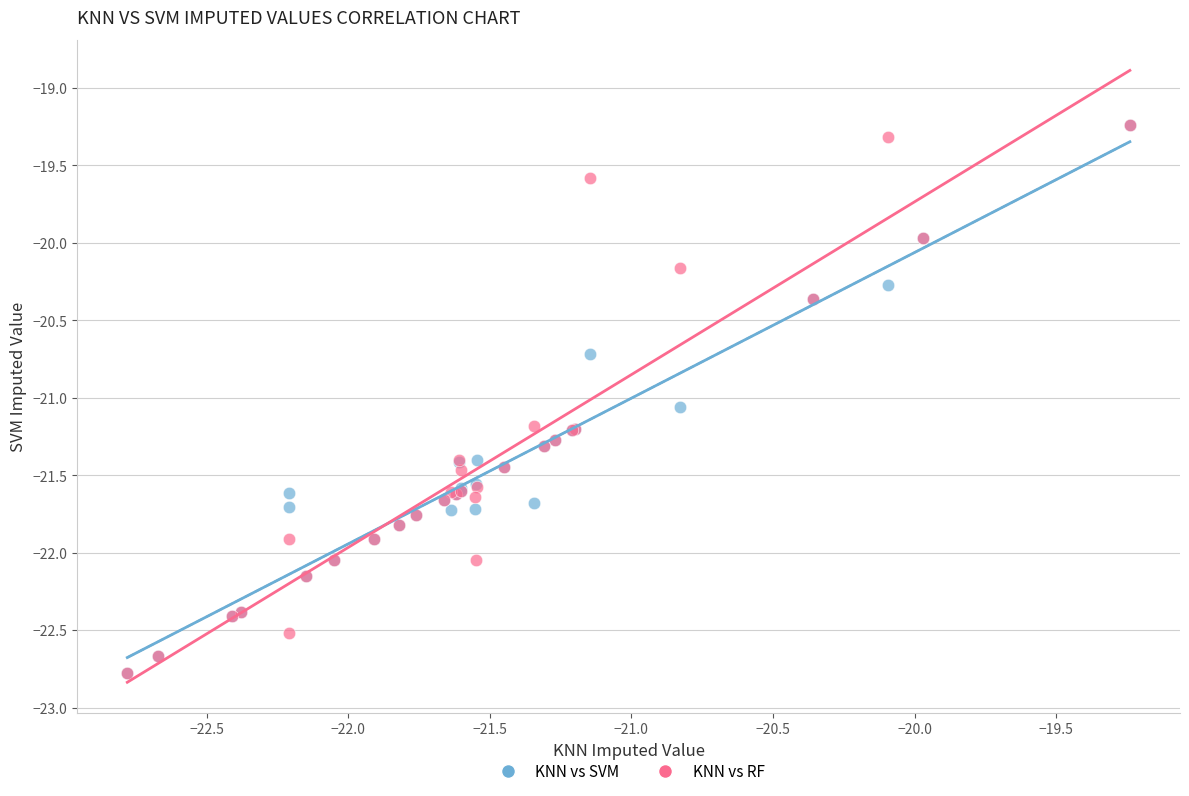

In the KNN vs SVM series, what Y value is closest to -21?

-21.1